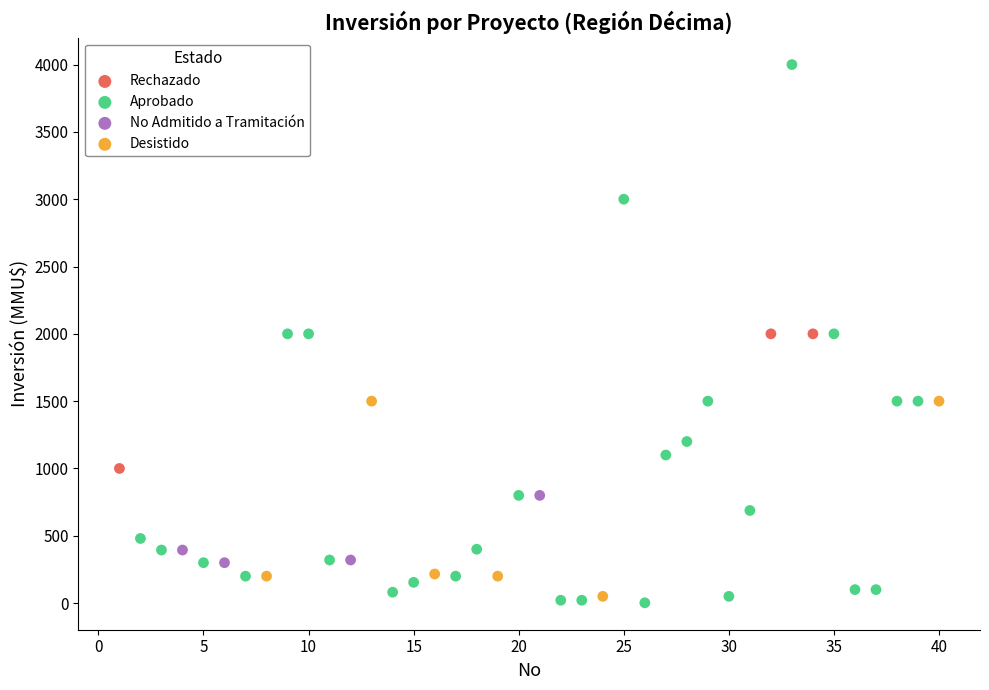

Which series contains the highest Y value?

Aprobado